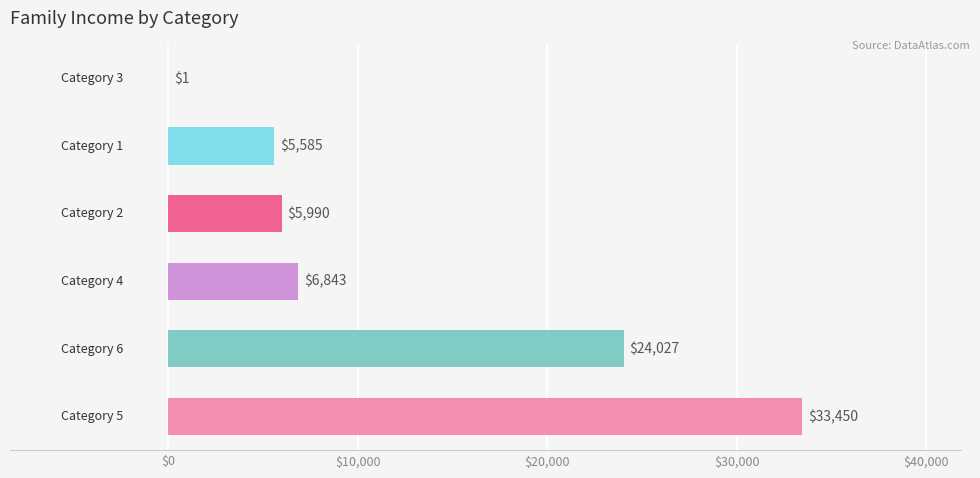

Count the number of data series in this chart.

1